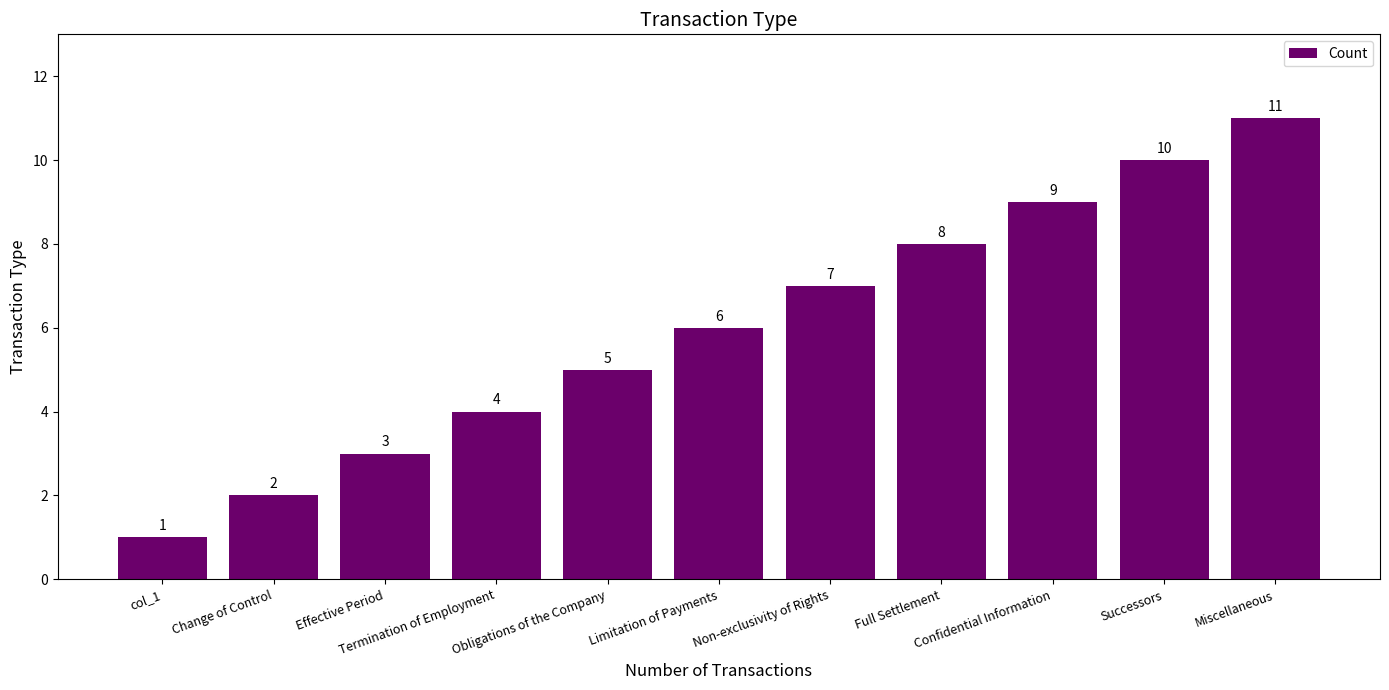

What position from the right is Obligations of the Company?

7